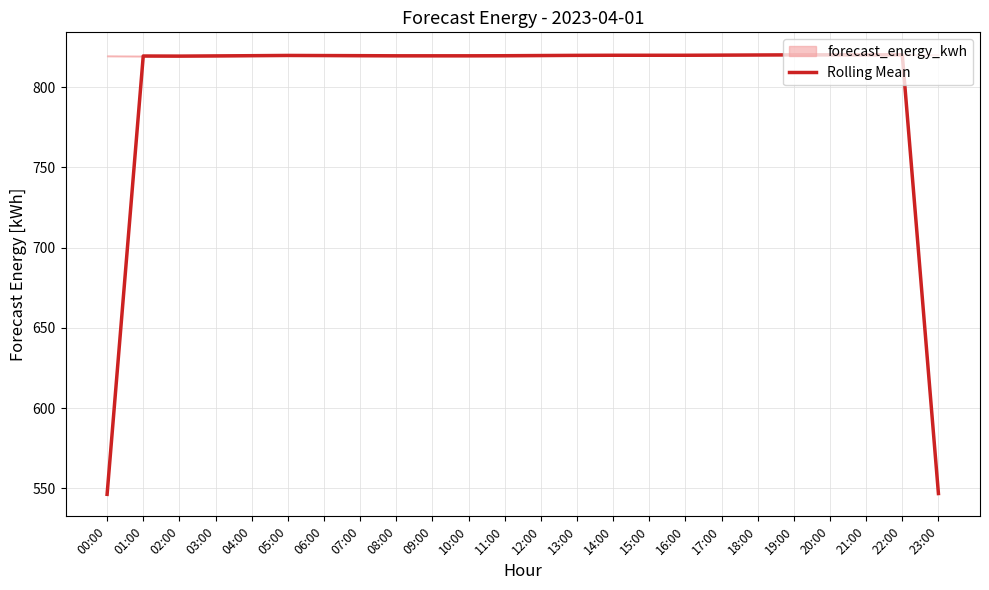

What is the average value?

797.0